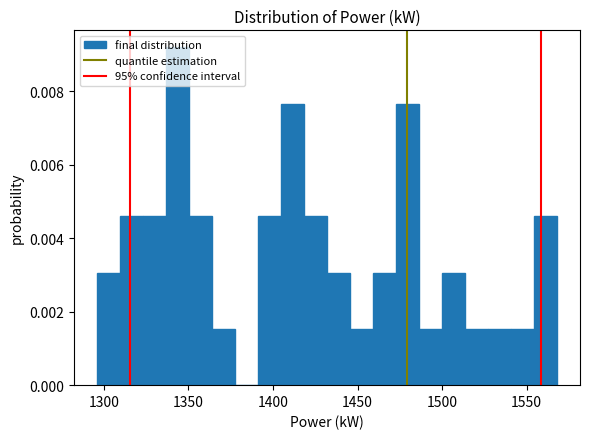

Read against the x-axis, roughly where is the centre of the tallest bar?

1345